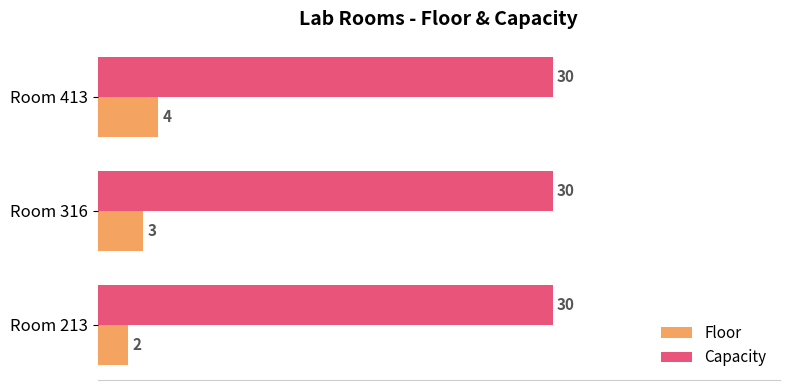

Rank the series at Room 413 from lowest to highest value.

Floor, Capacity